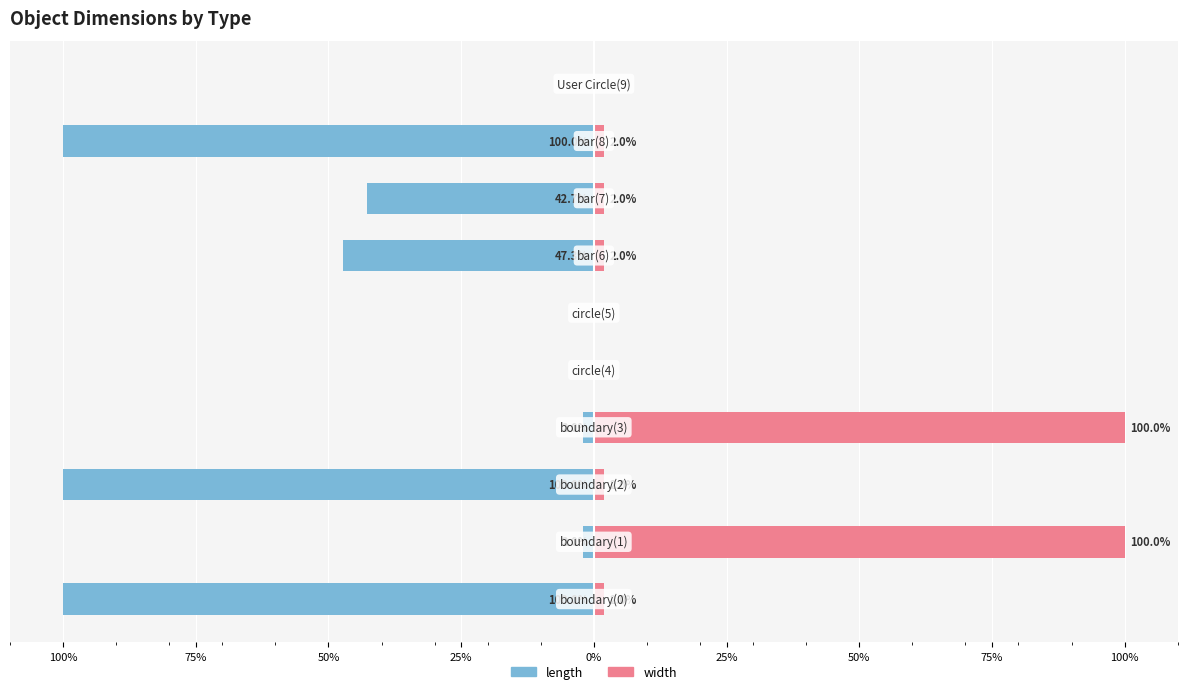

What is the greatest value displayed?

100.0